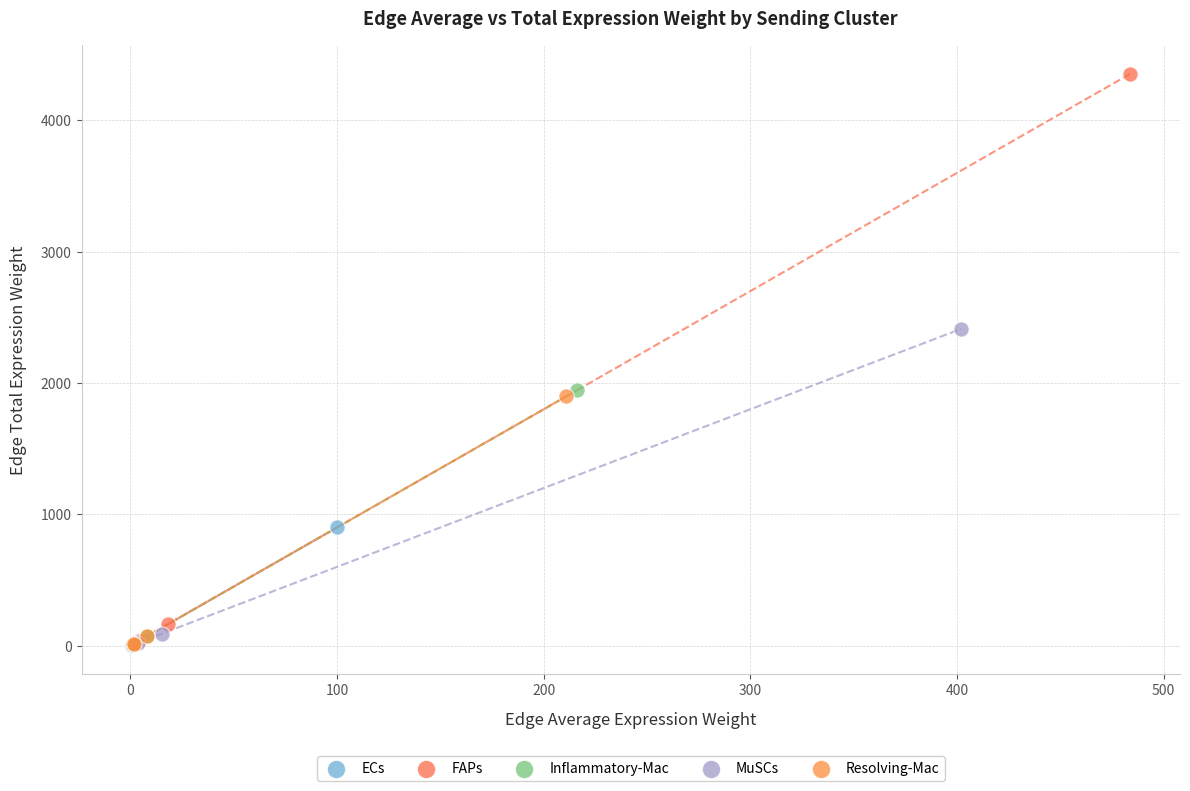

Which series contains the highest Y value?

FAPs